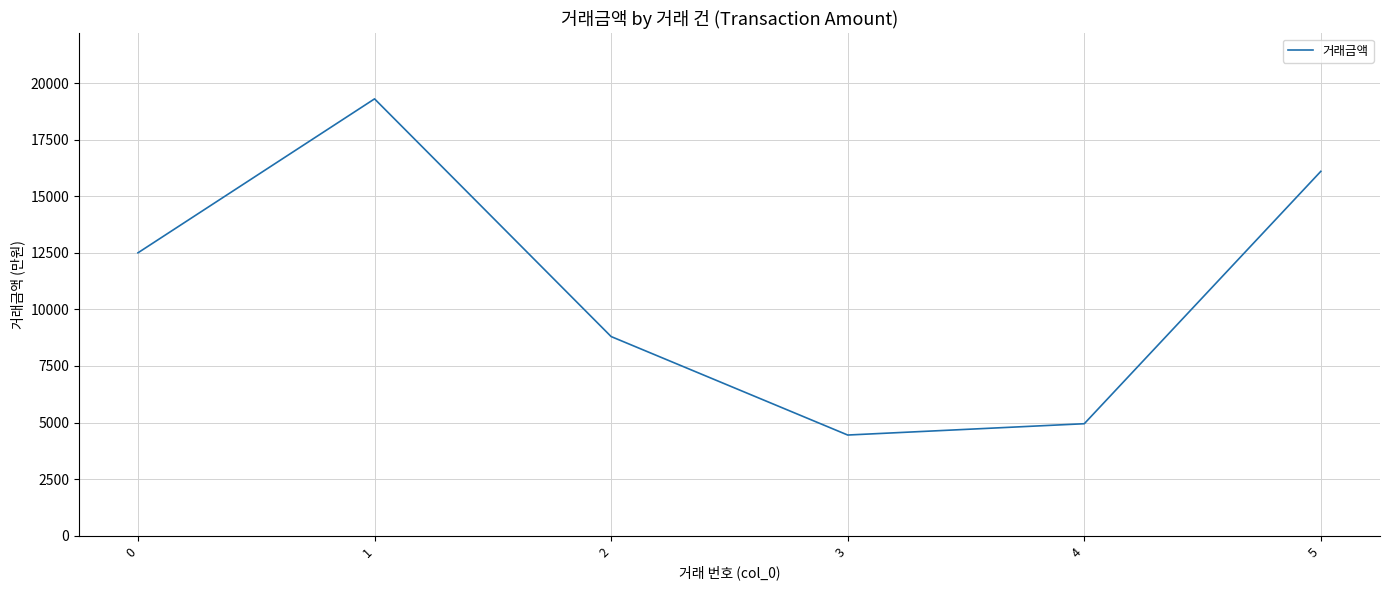

Rank the categories by value from highest to lowest.

1, 5, 0, 2, 4, 3